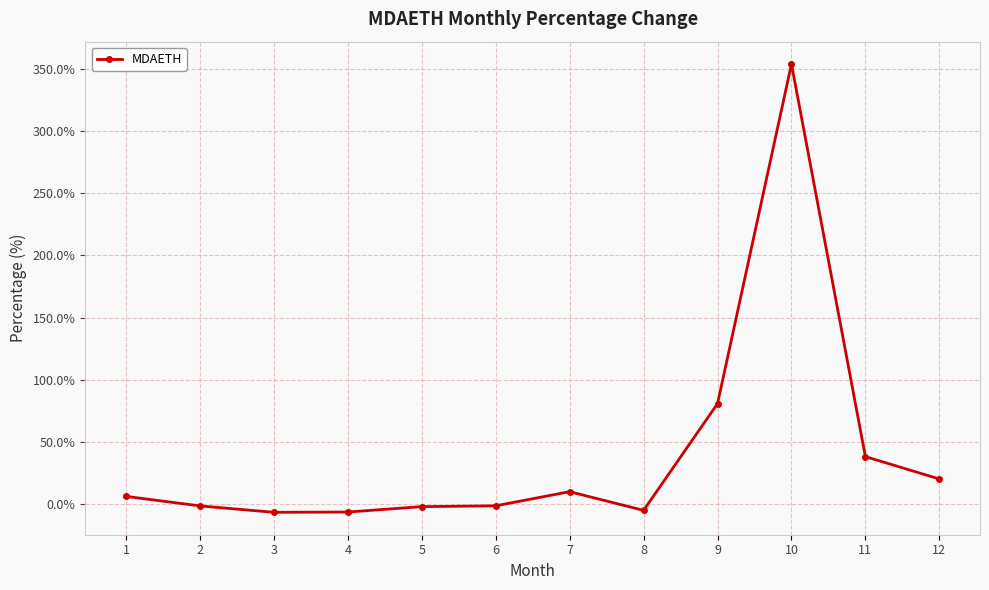

What is the difference between the maximum and second lowest values?

360.1